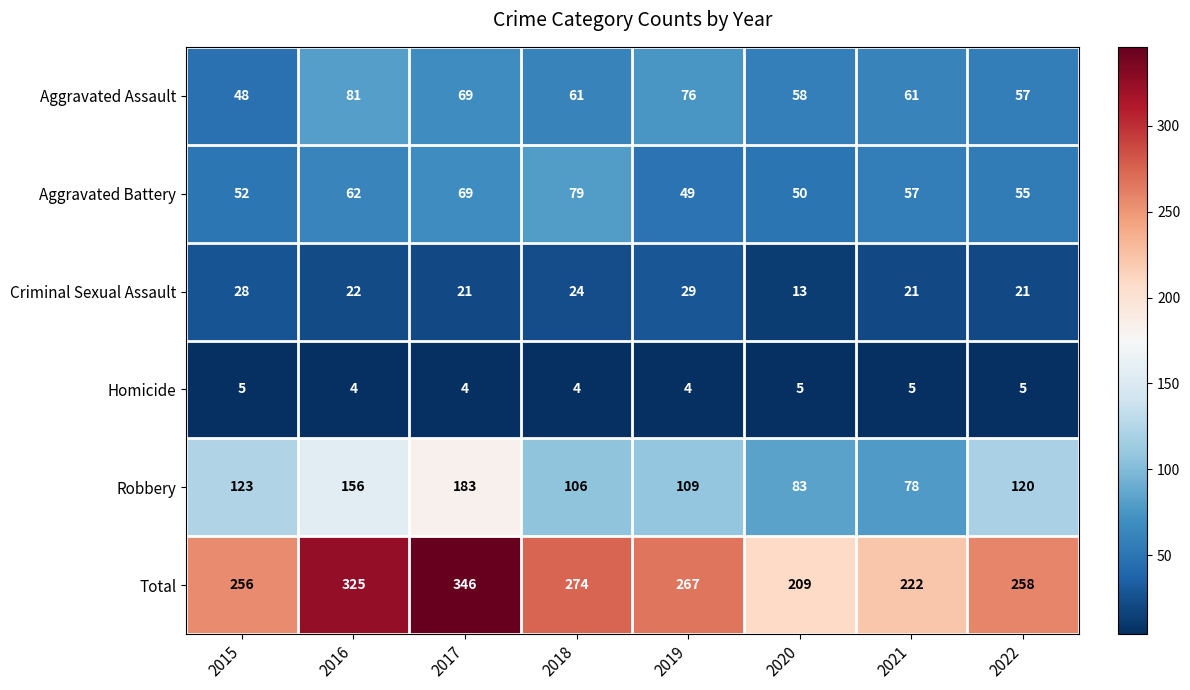

What is the average value of the Robbery series?

120